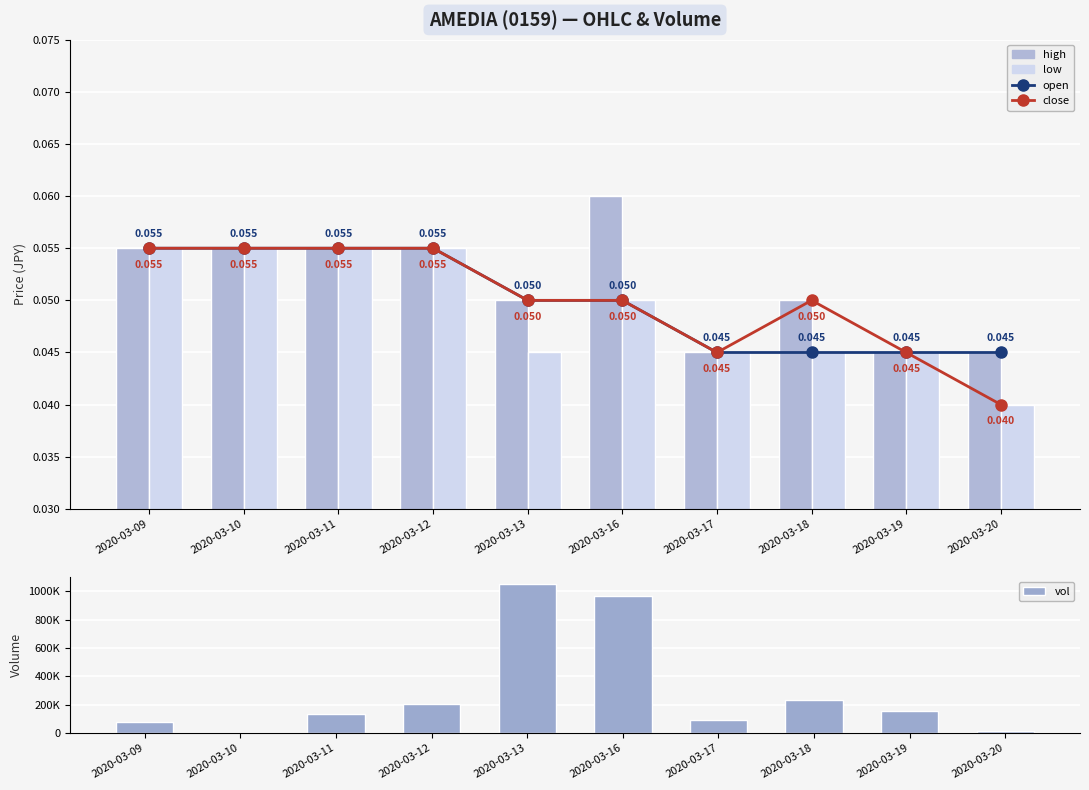

What is the sum of all close values?

0.5